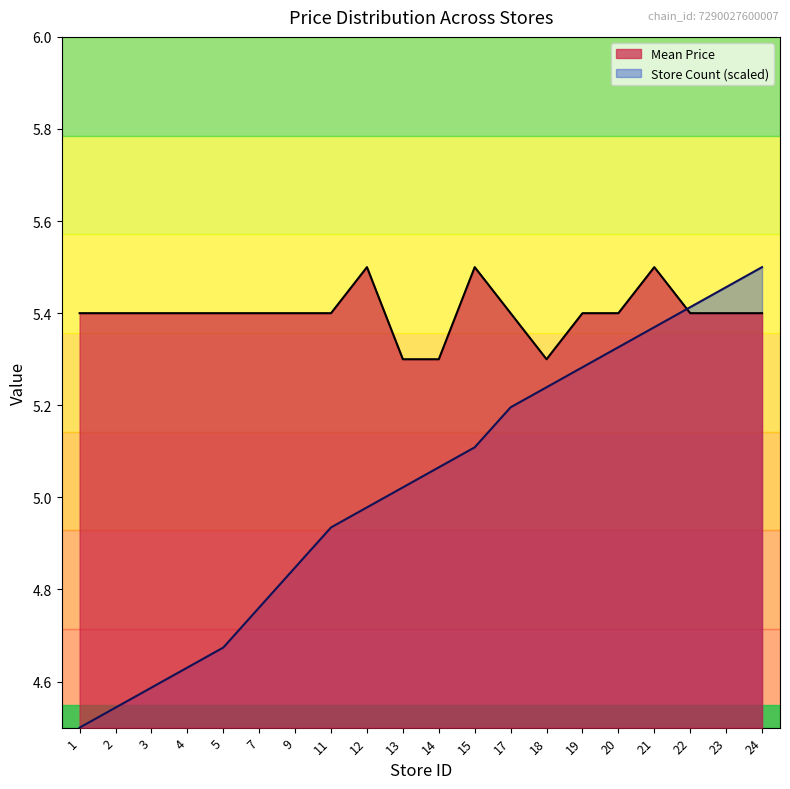

What value does the Mean Price series have at 4?

5.4